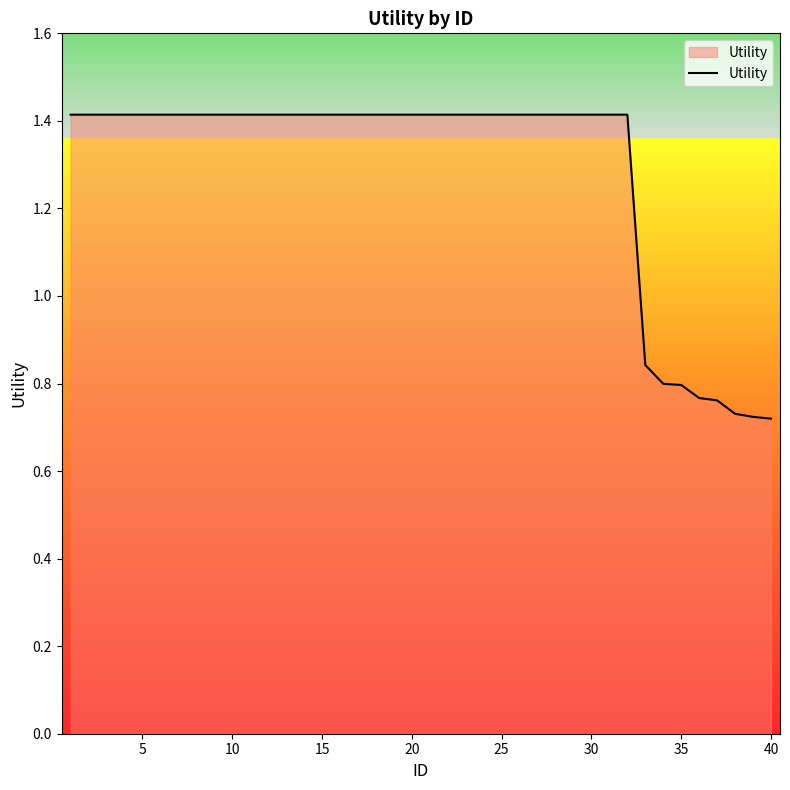

What is the maximum value shown in the chart?

1.4